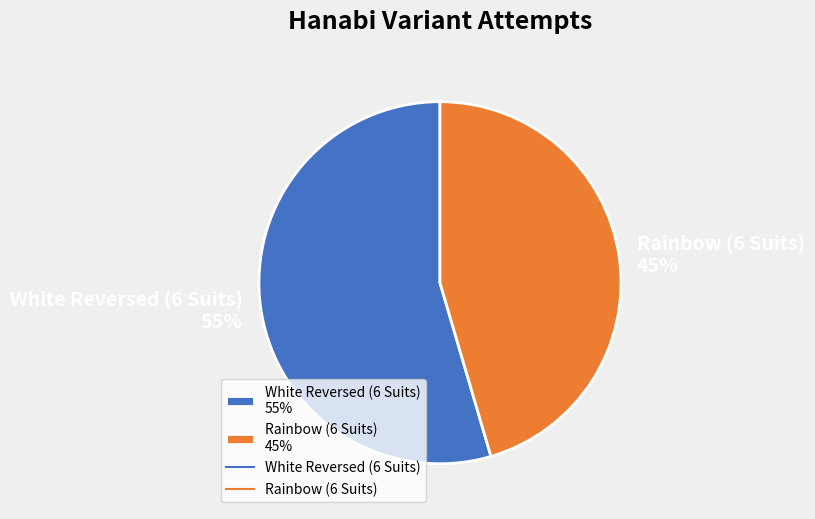

True or false: White Reversed (6 Suits) accounts for 48% of the total.

False